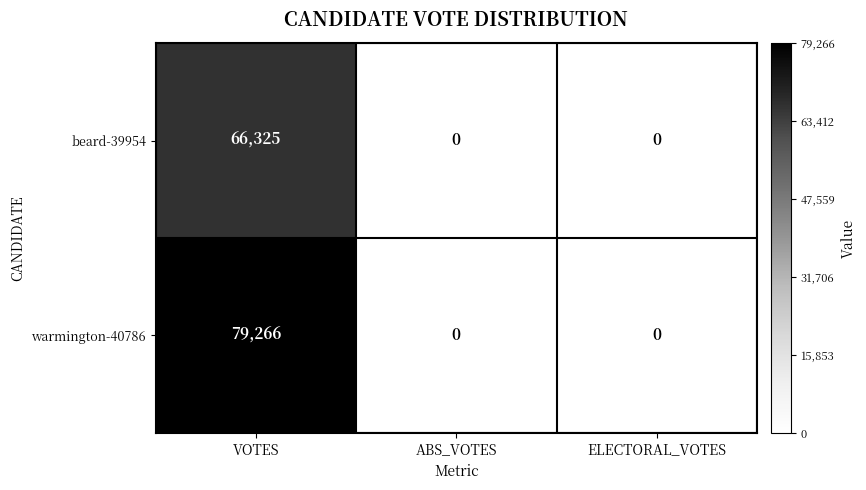

True or false: beard-39954 has a value of 24959 at ELECTORAL_VOTES.

False